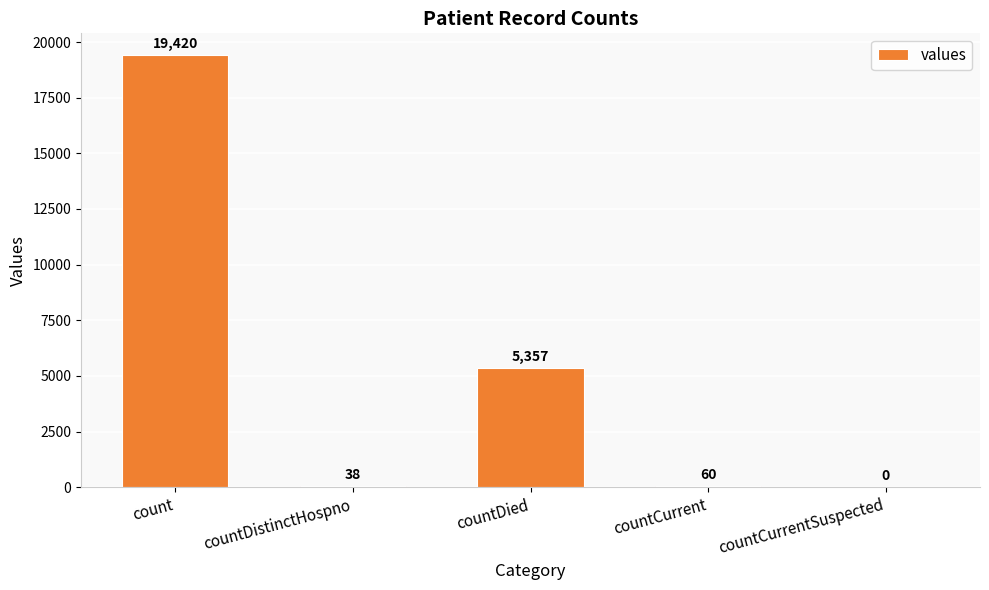

What is the sum of all values?

24875